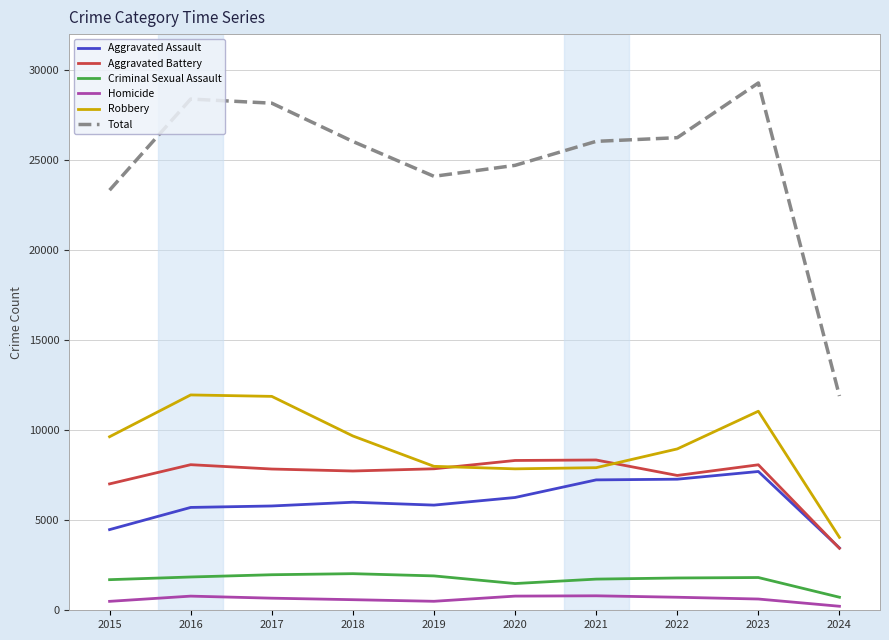

What is the highest value of the Criminal Sexual Assault series?

2033